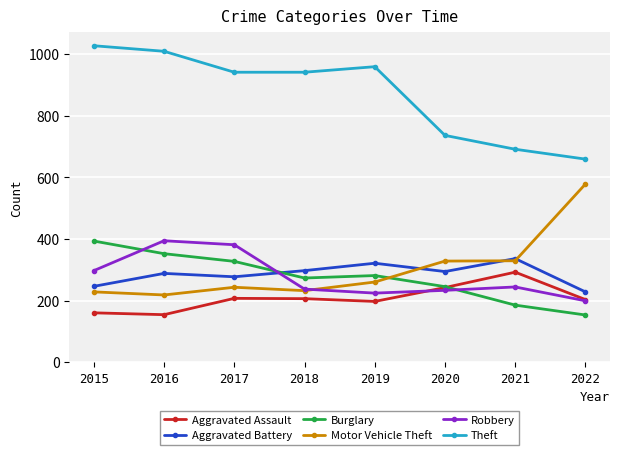

Which series changed the most between 2020 and 2022?

Motor Vehicle Theft